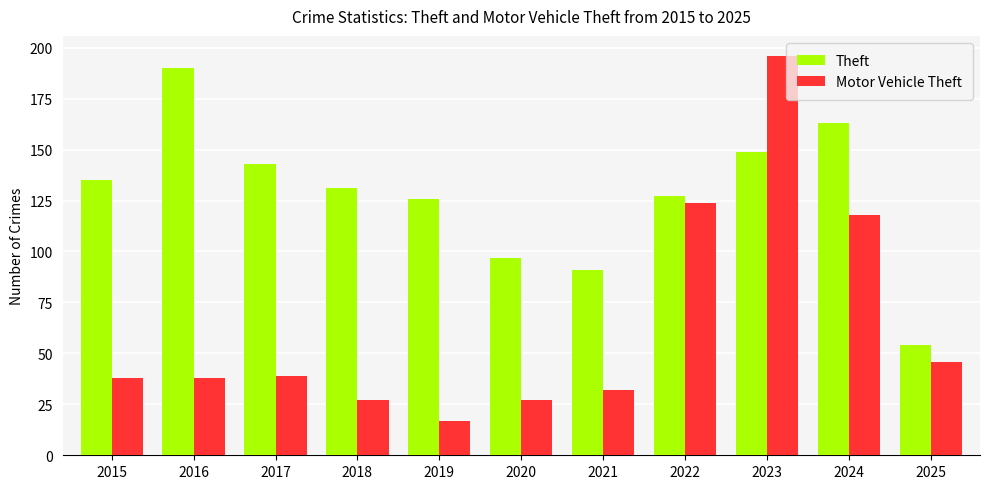

Which series changed the most between 2017 and 2019?

Motor Vehicle Theft